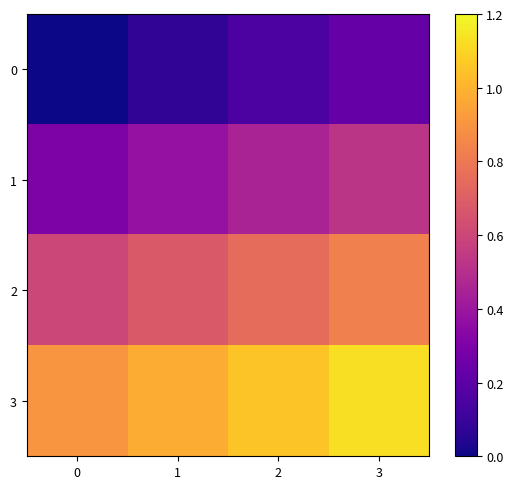

Between 0 and 1, which series saw the biggest shift?

3